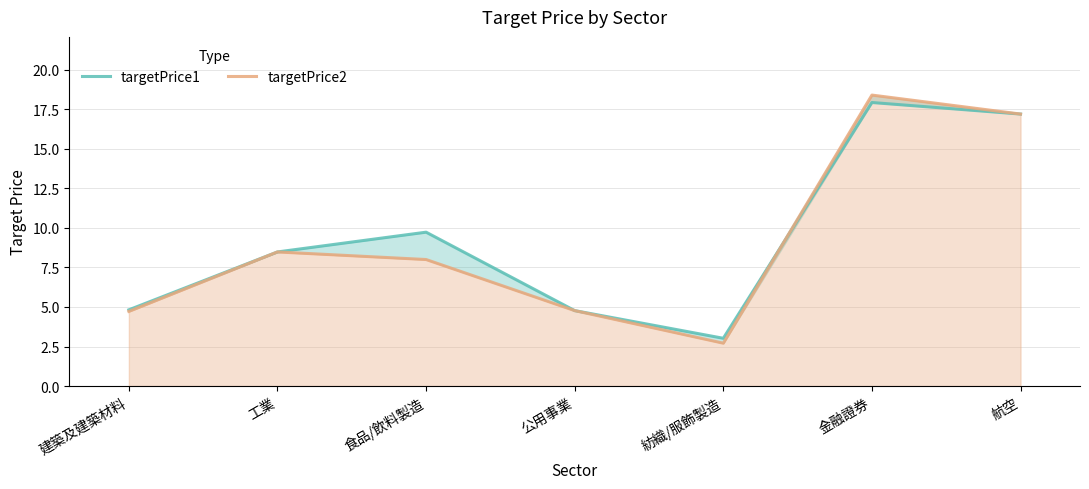

What is the label of the 5th point from the right?

食品/飲料製造